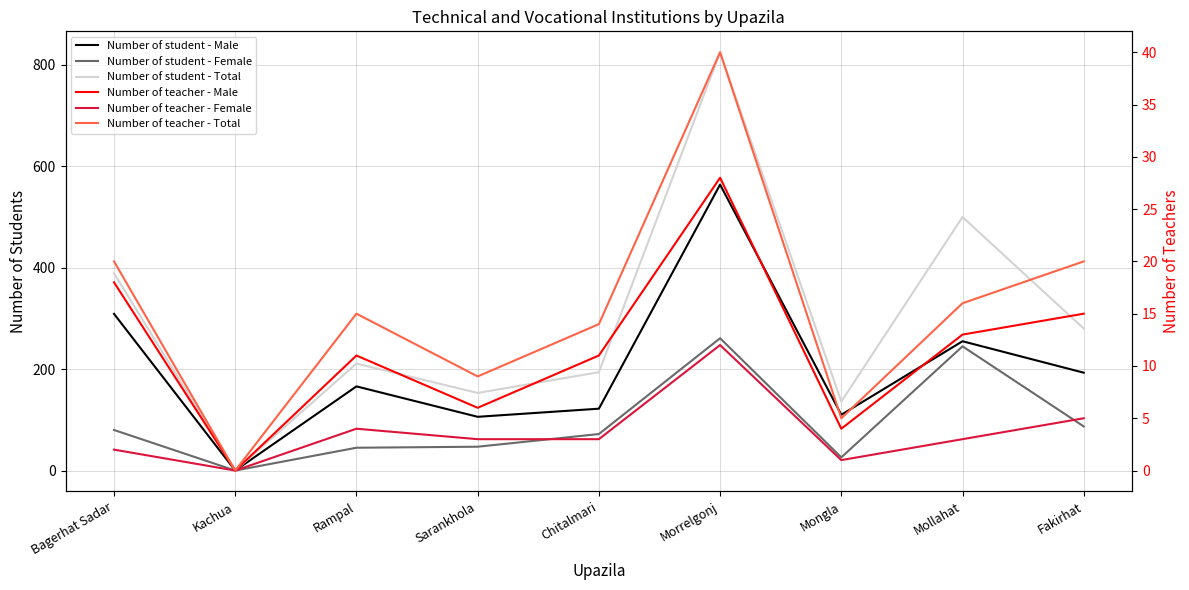

What position from the right is Bagerhat Sadar?

9